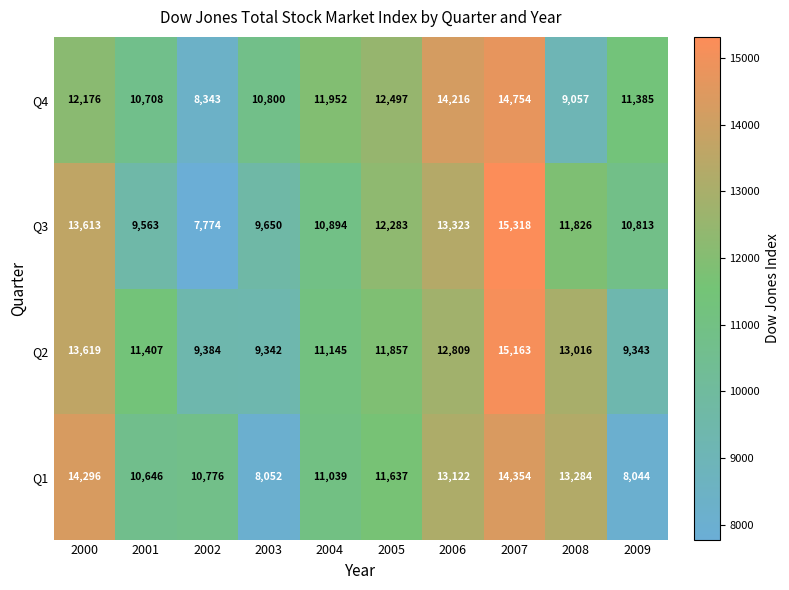

What is the difference between the highest and lowest values at 2007?

964